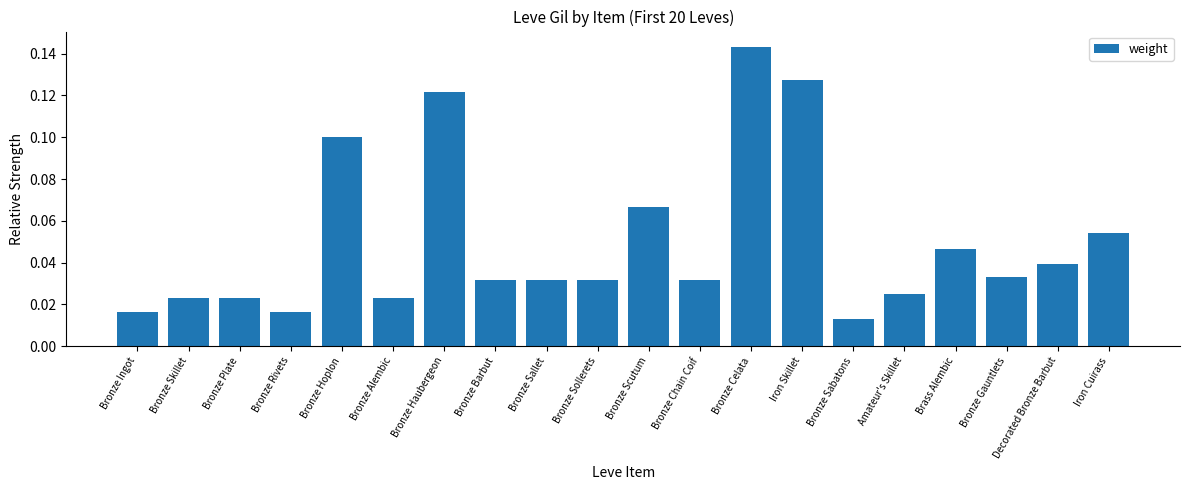

Which category has the lowest value across all series?

Bronze Sabatons